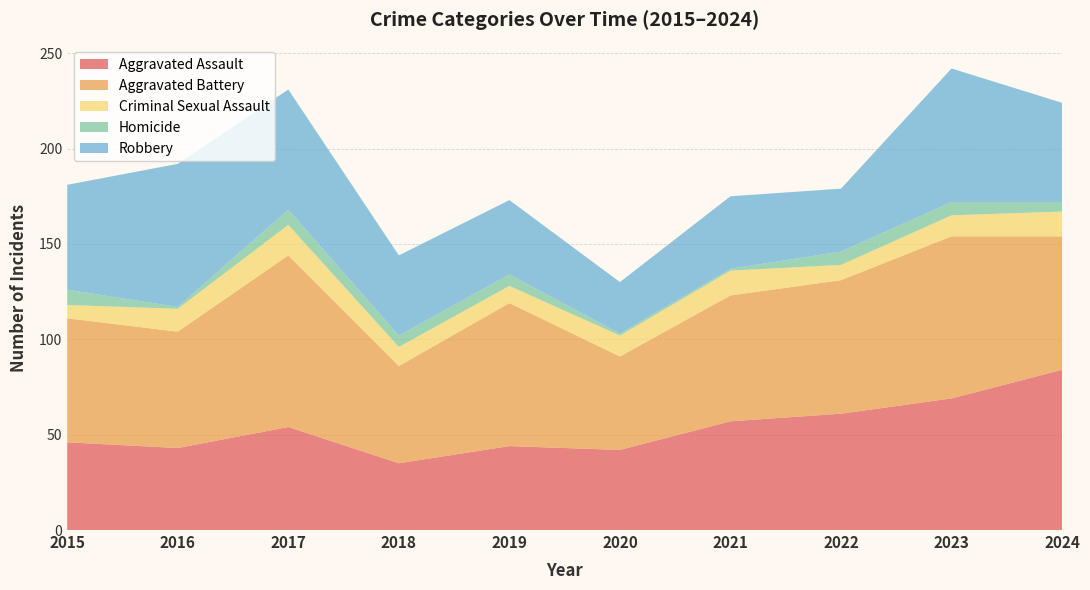

Which category has the highest value in the Aggravated Assault series?

2024